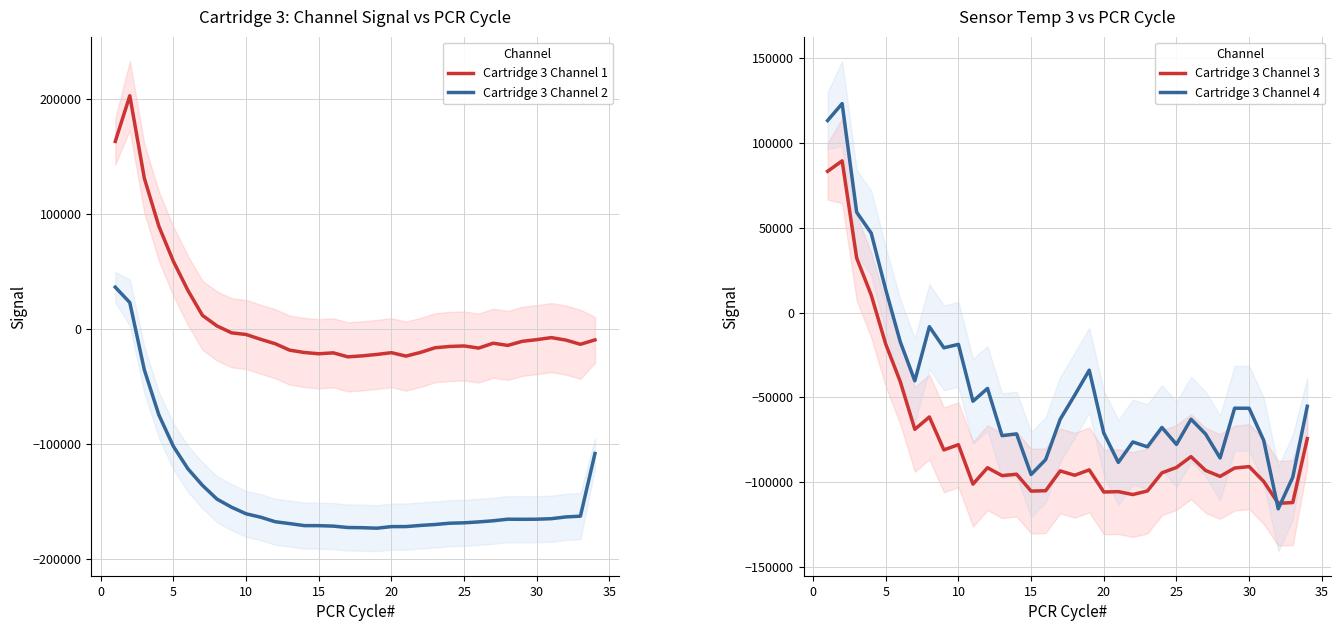

What is the lowest value of the Cartridge 3 Channel 2 series?

-173221.7